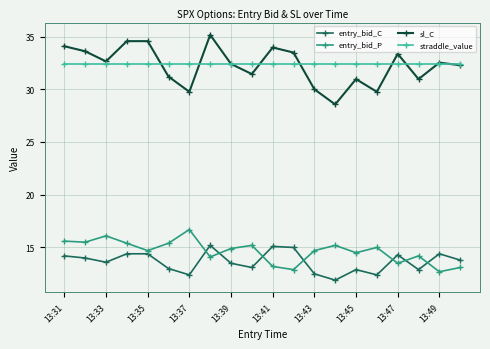

Does the chart display data point markers on the line(s)?

Yes